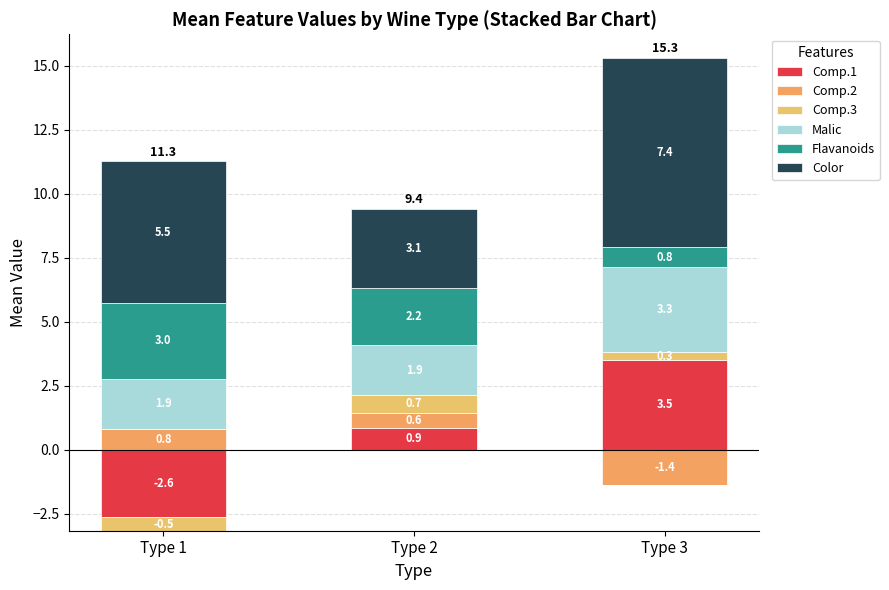

At which label is Malic closest to 2?

Type 1